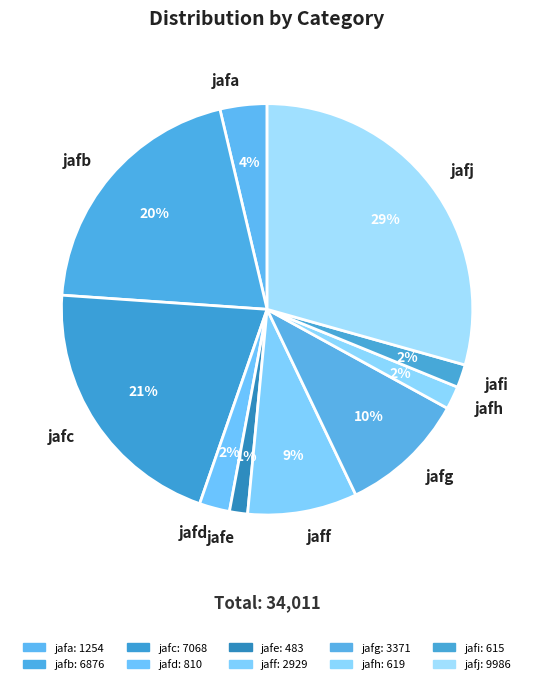

Does jafg account for over 50% of the chart?

No